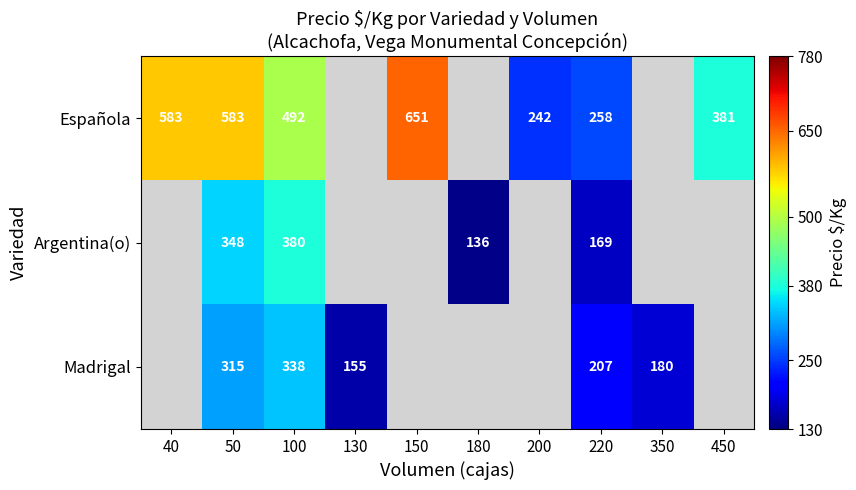

At which category is the sum across all series the highest?

50